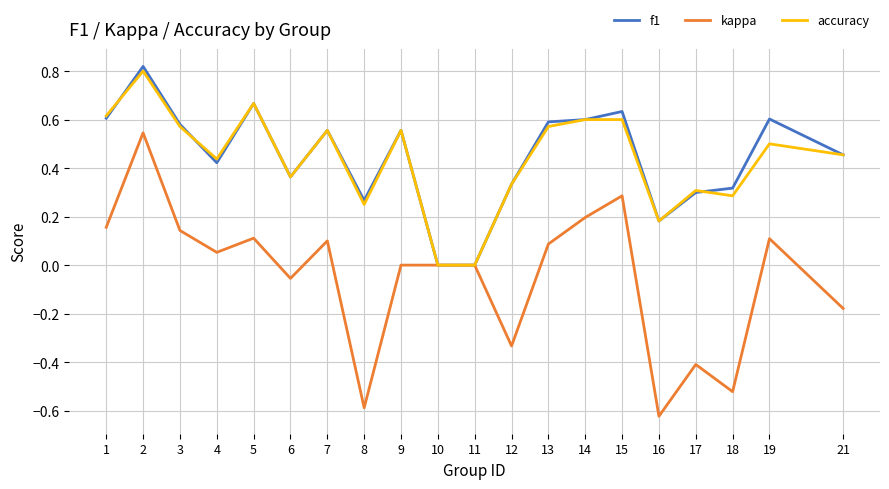

Between 3 and 17, which series saw the biggest shift?

kappa